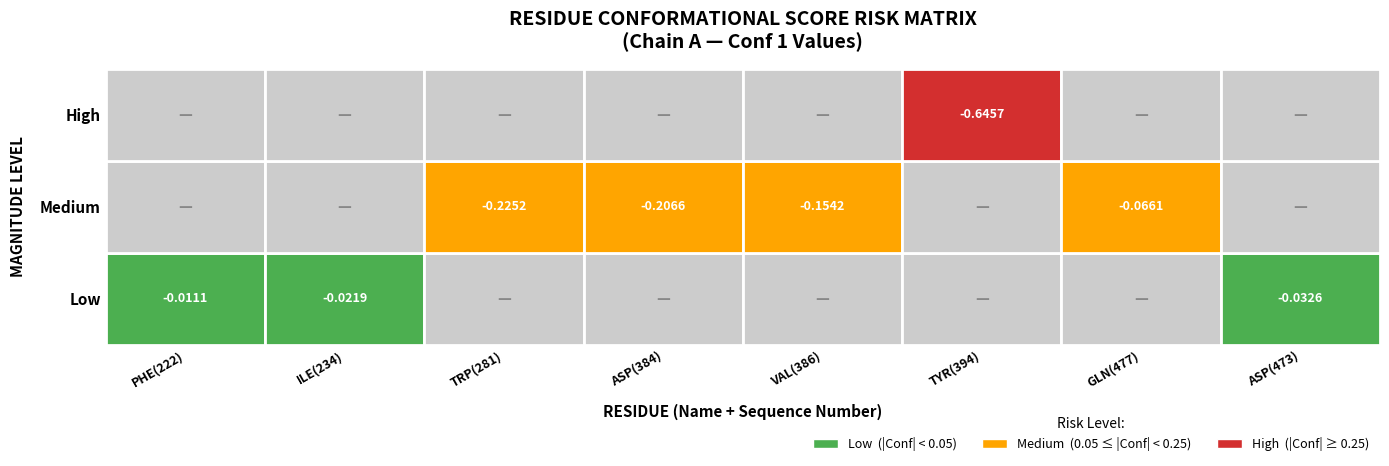

What is the minimum value shown in the chart?

-0.6